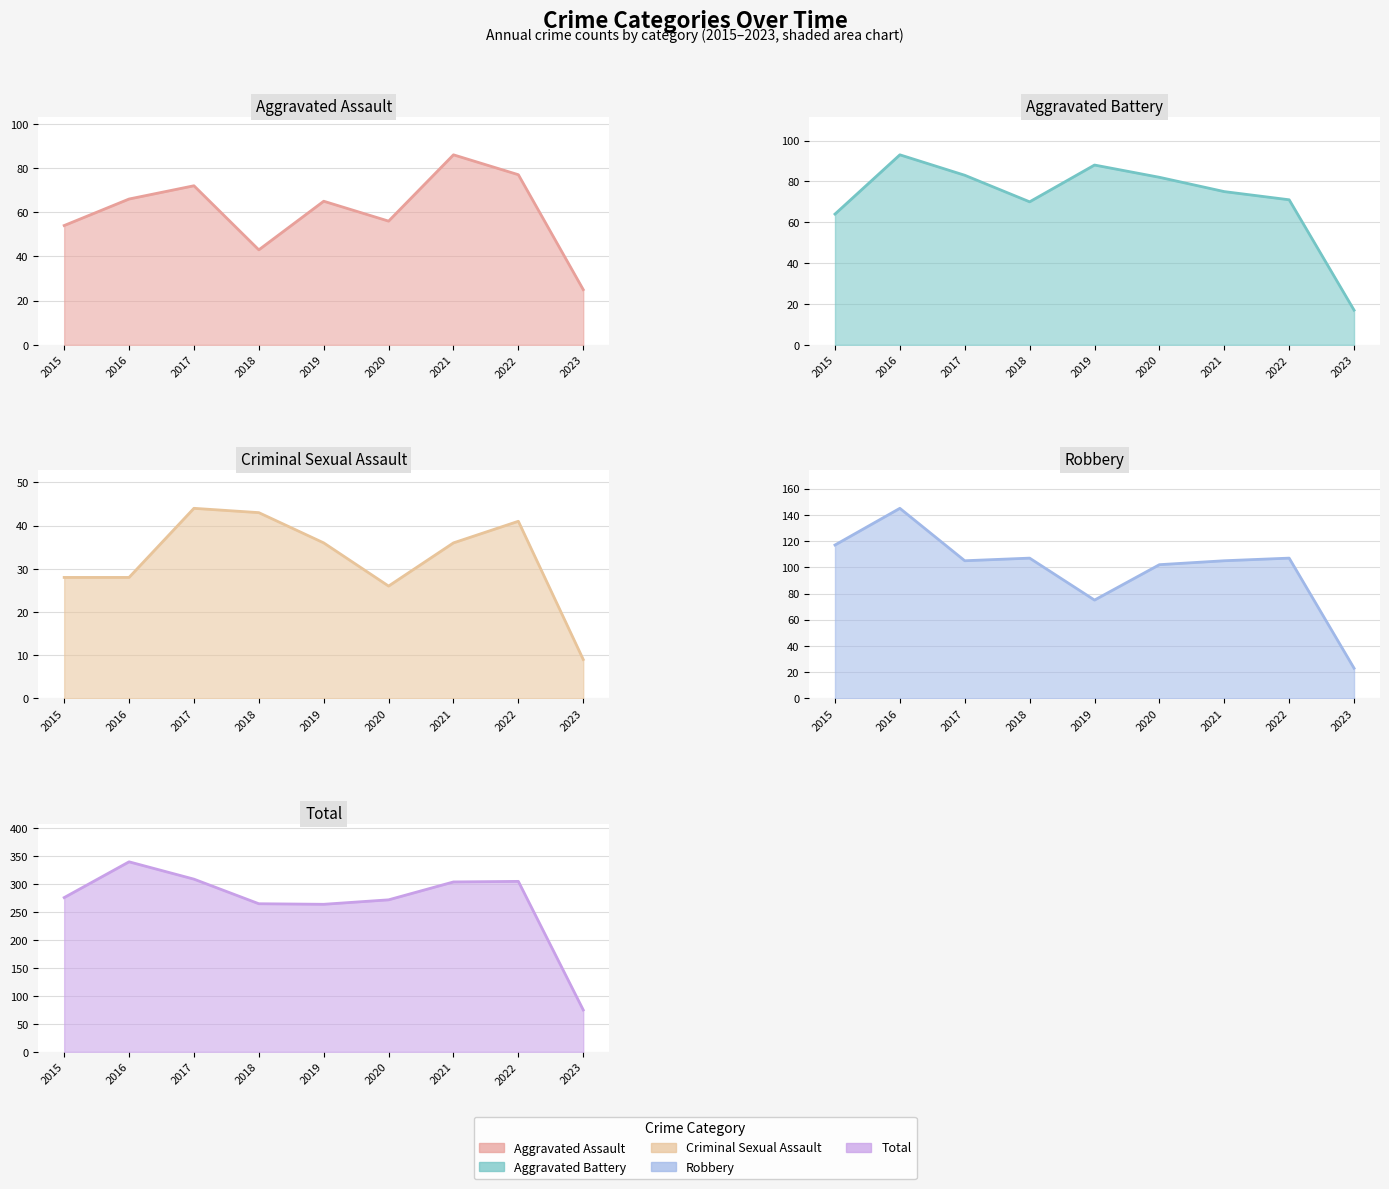

Rank the categories by Total value from lowest to highest.

2023, 2019, 2018, 2020, 2015, 2021, 2022, 2017, 2016